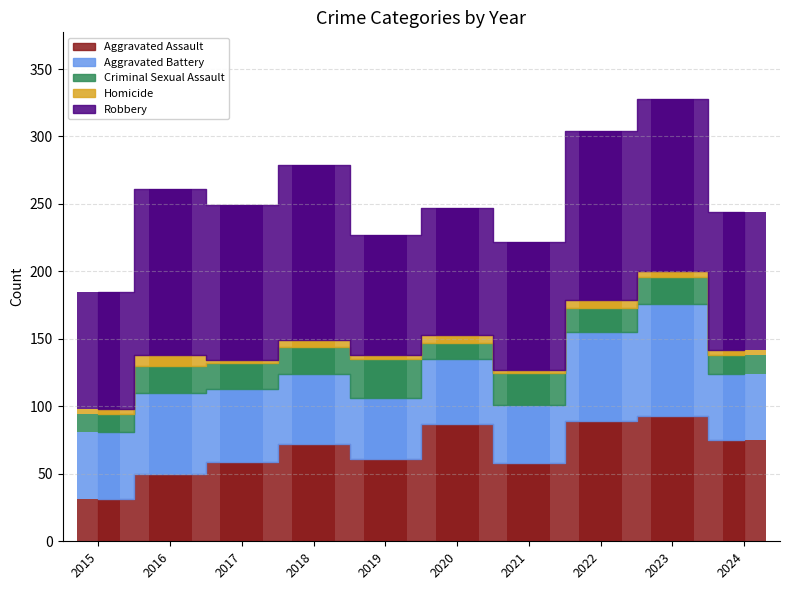

Which series has the largest total across all categories?

Robbery